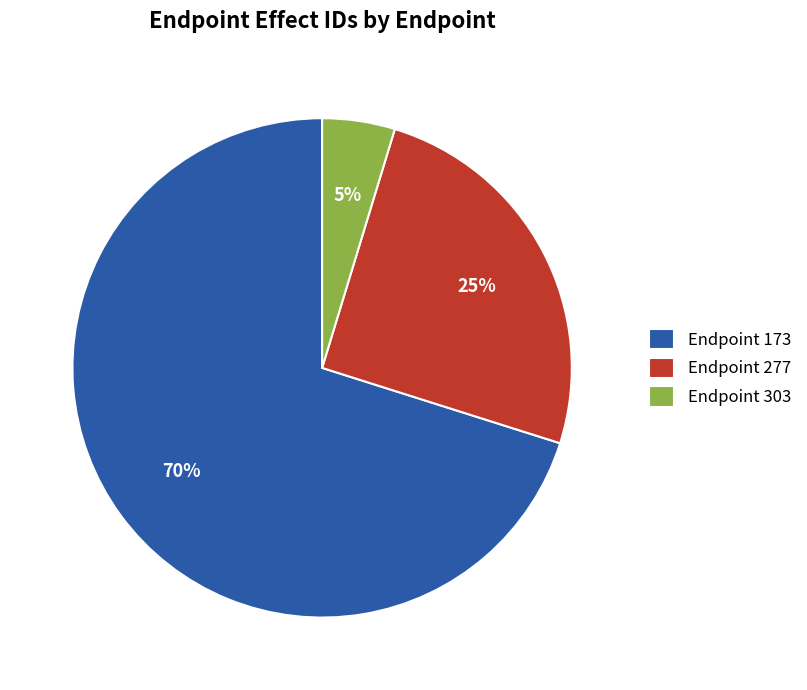

Does any single category account for the majority?

Yes